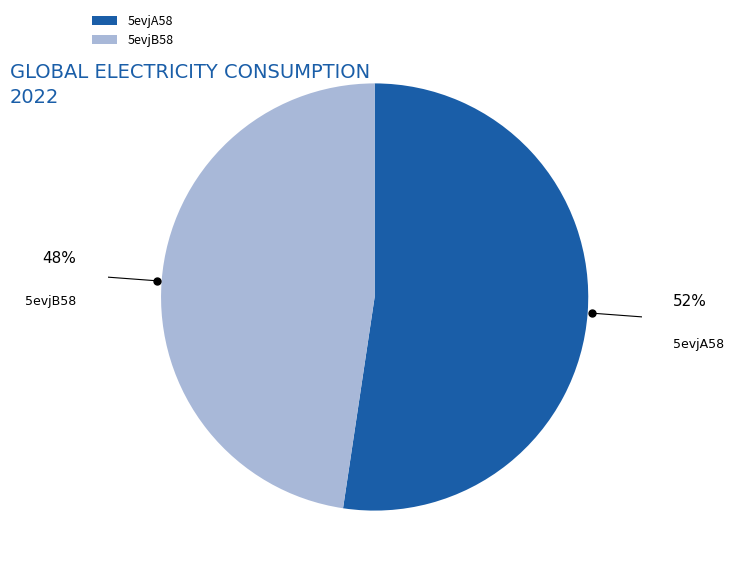

What is the ratio of the value at 5evjB58 to the value at 5evjA58?

0.9